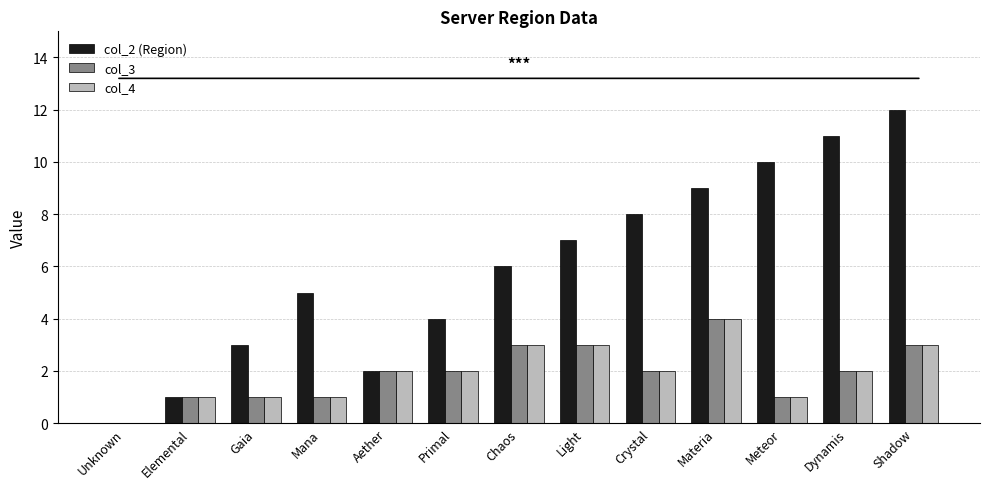

What are all the series names shown in the legend?

col_2 (Region), col_3, col_4